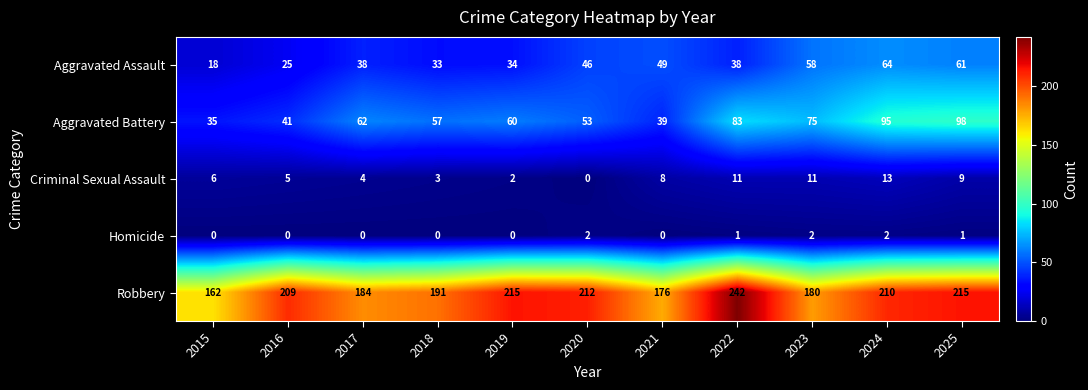

Which series changed the most between 2019 and 2024?

Aggravated Battery